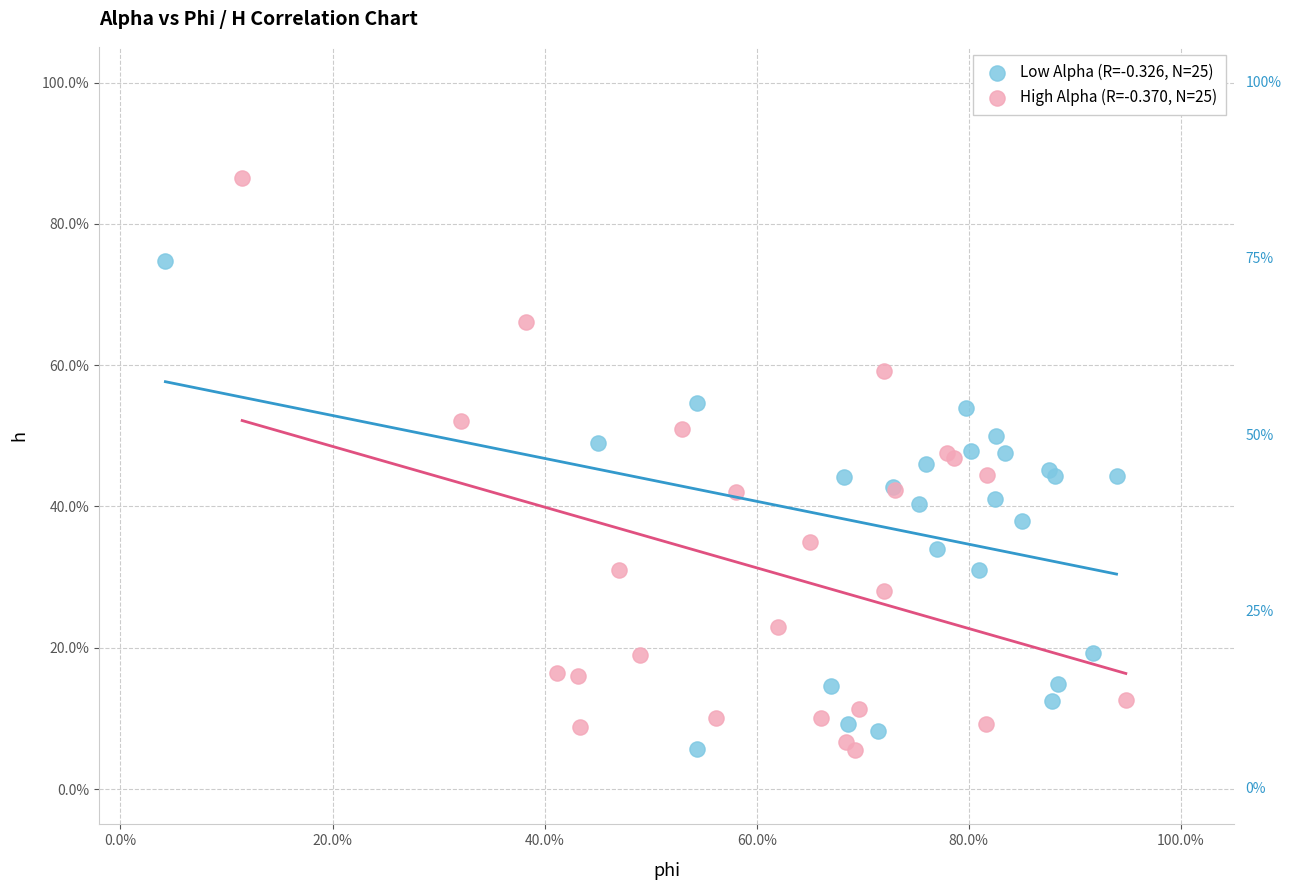

Which series has the largest Y range (max minus min)?

High Alpha (R=-0.370, N=25)